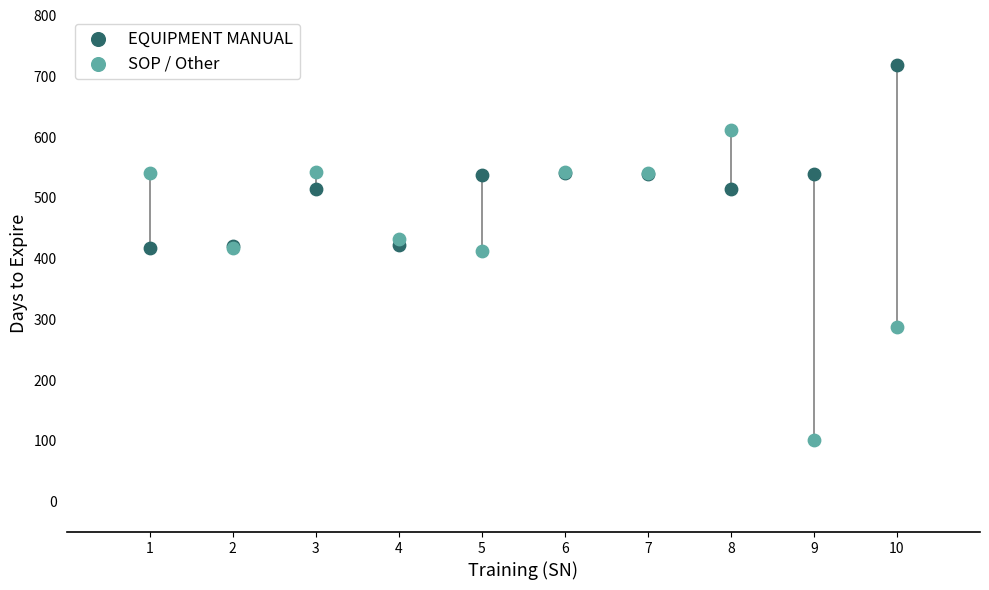

Which series contains the lowest Y value?

SOP / Other